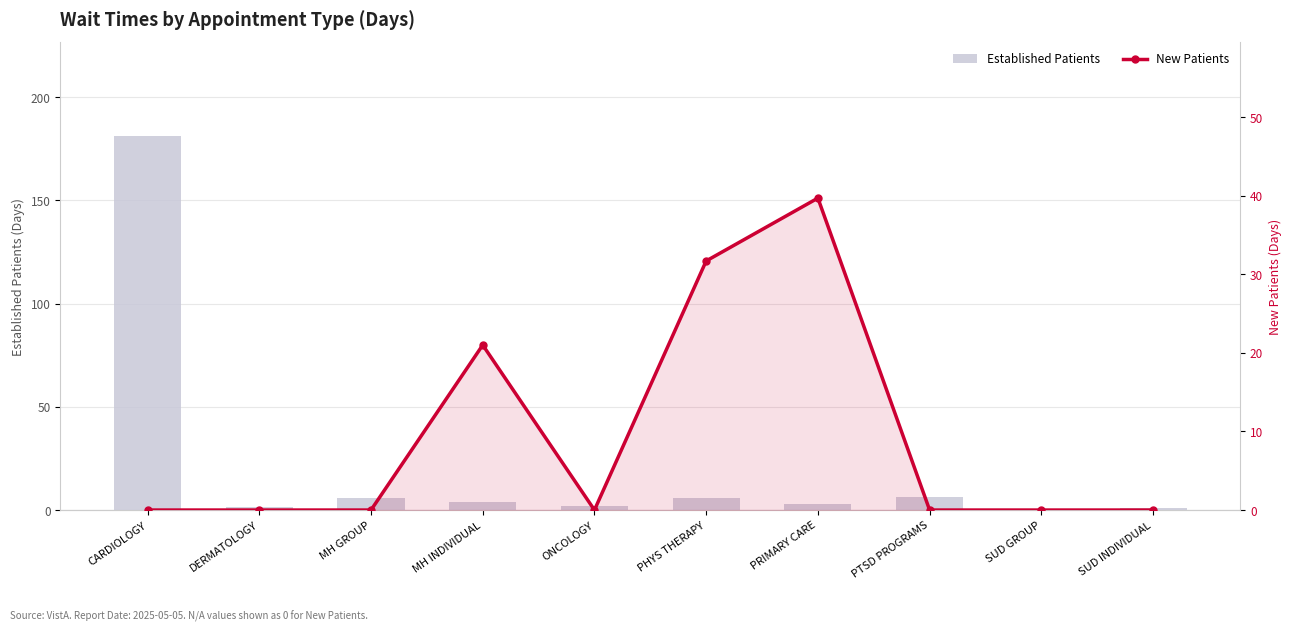

At which label does Established Patients reach its peak?

CARDIOLOGY